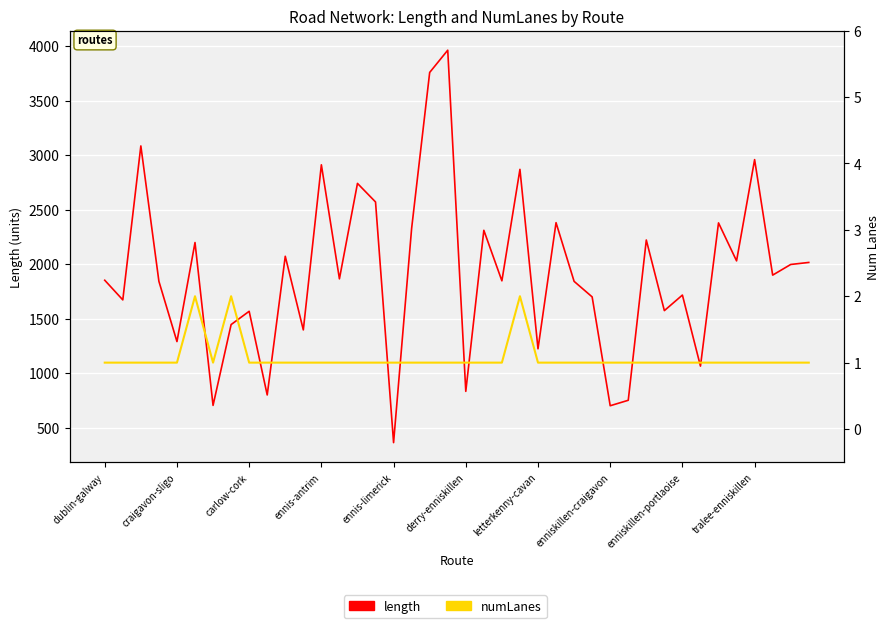

True or false: length has more than 1 points higher than both neighbors.

True